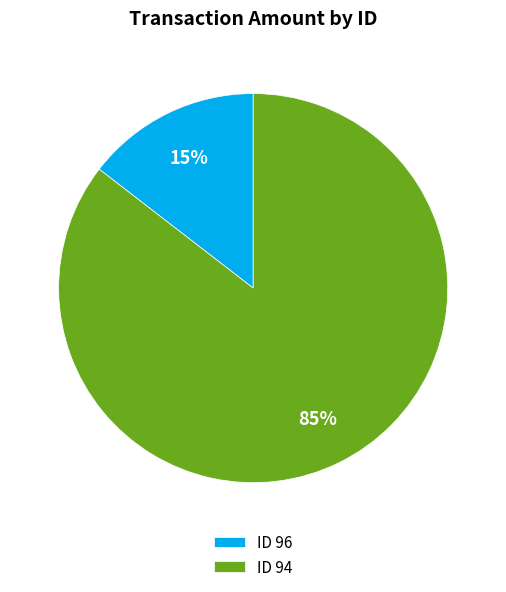

True or false: ID 94 accounts for 85% of the total.

True